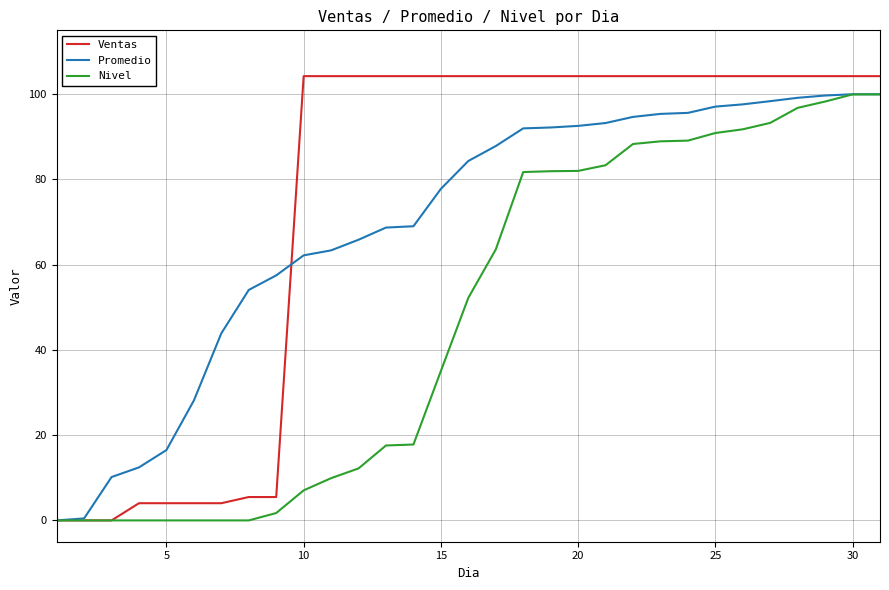

What is the maximum value for Promedio?

100.0